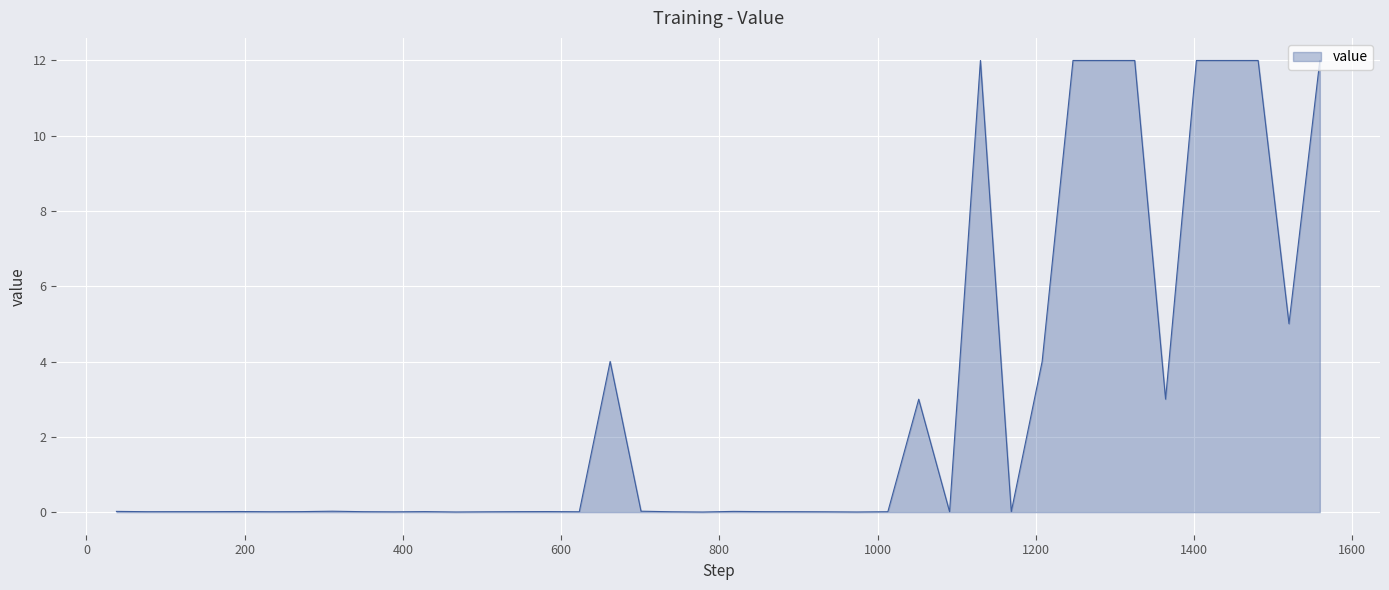

What is the greatest value displayed?

12.0